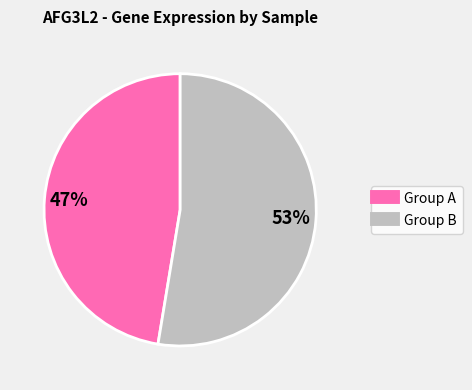

To the nearest percent, what is the average slice percentage?

50%